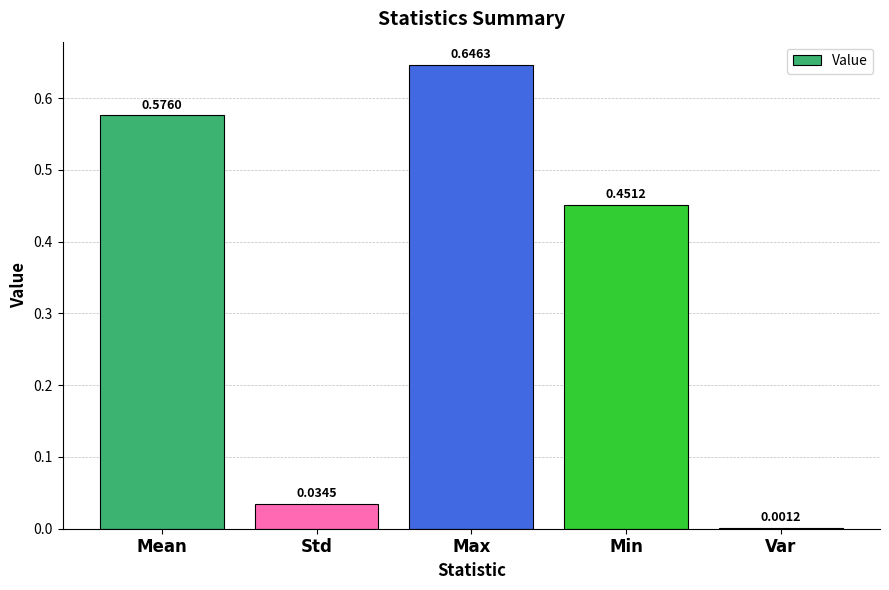

At which category does the chart reach its peak across all series?

Max